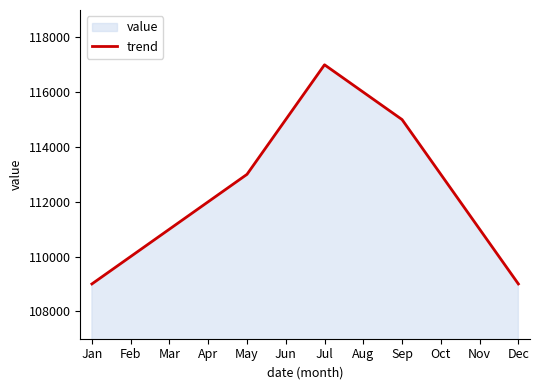

What is the value of the 9th point from the left?

115000